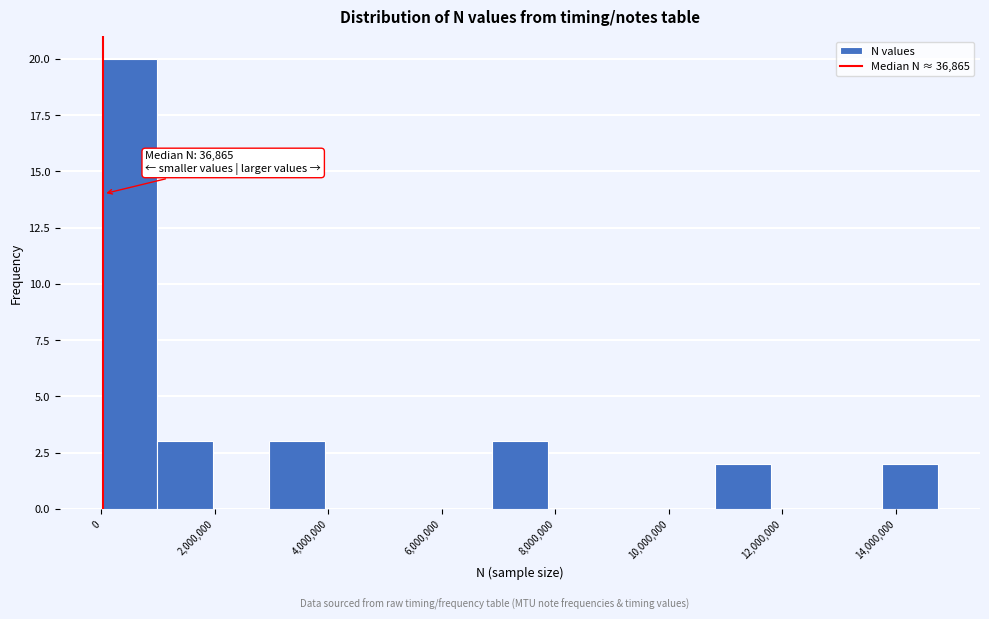

Over which range of the x-axis is the bar tallest?

0 to 1000000